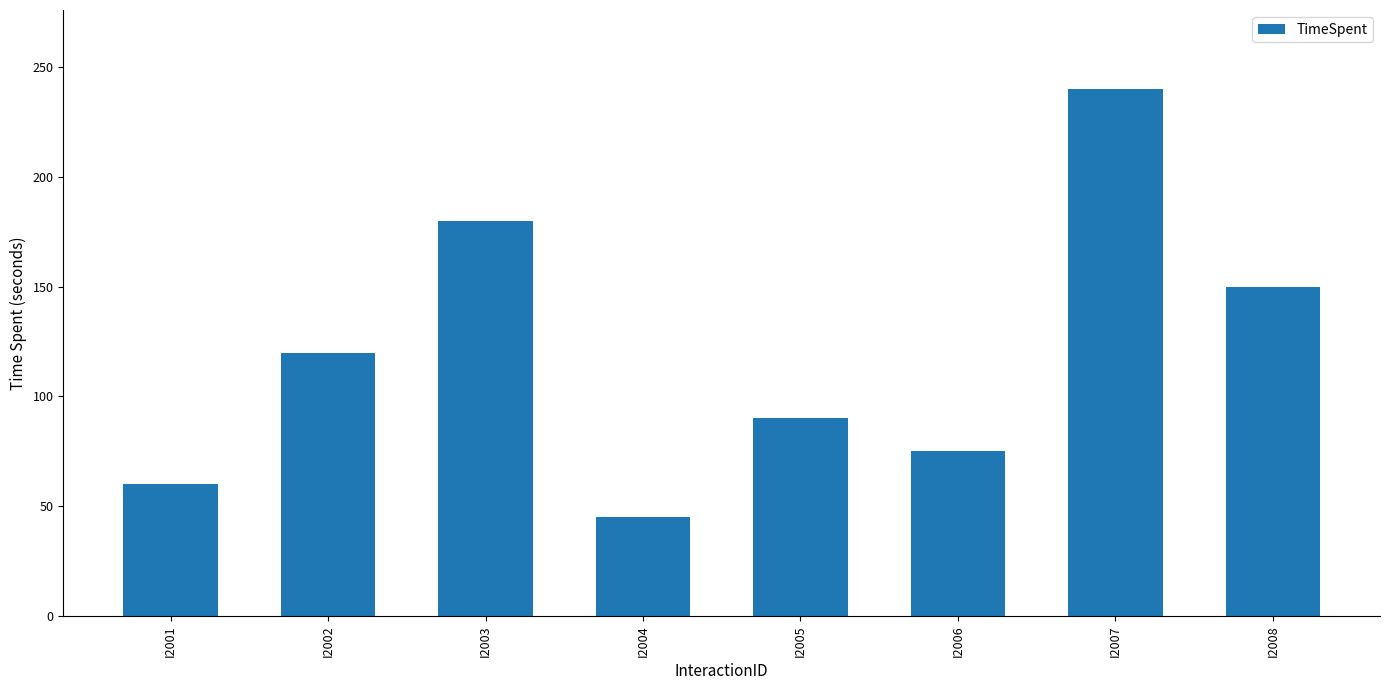

What is the difference between the second highest and second lowest values?

120